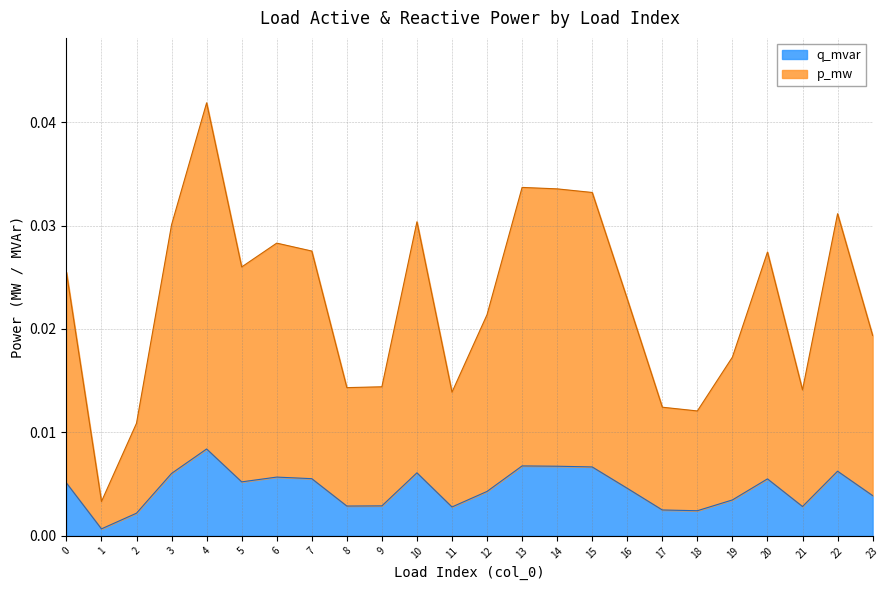

At which category is the sum across all series the highest?

4